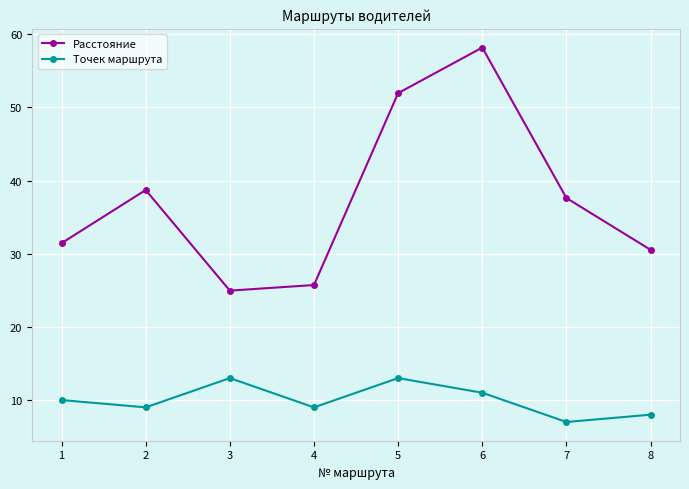

What is the sum of all Точек маршрута values?

80.0